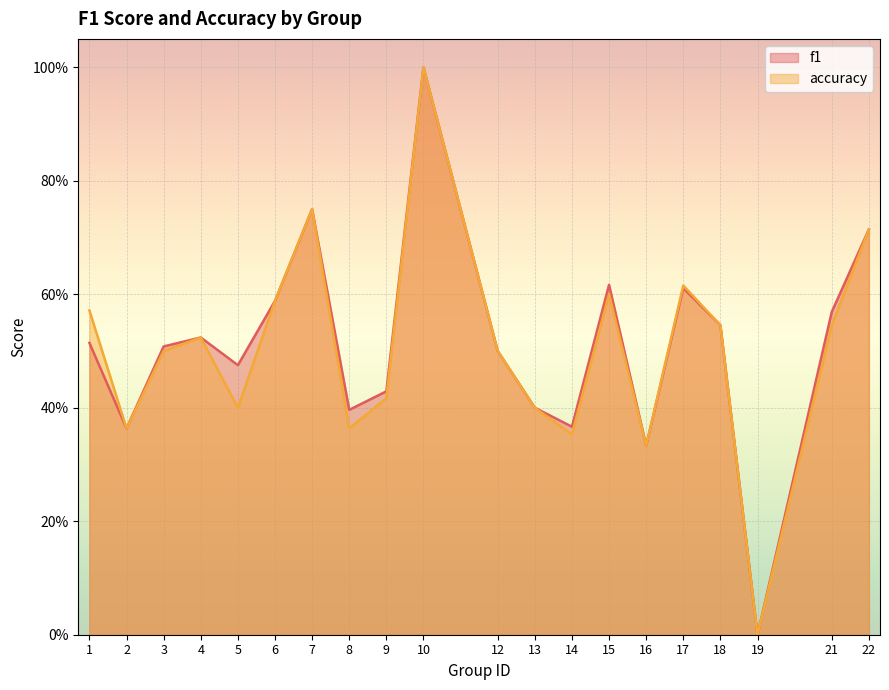

Reading left to right, what are all the values shown in this chart?

f1: 0.5	0.4	0.5	0.5	0.5	0.6	0.8	0.4	0.4	1.0	0.5	0.4	0.4	0.6	0.3	0.6	0.5	0.0	0.6	0.7
accuracy: 0.6	0.4	0.5	0.5	0.4	0.6	0.8	0.4	0.4	1.0	0.5	0.4	0.4	0.6	0.3	0.6	0.5	0.0	0.5	0.7